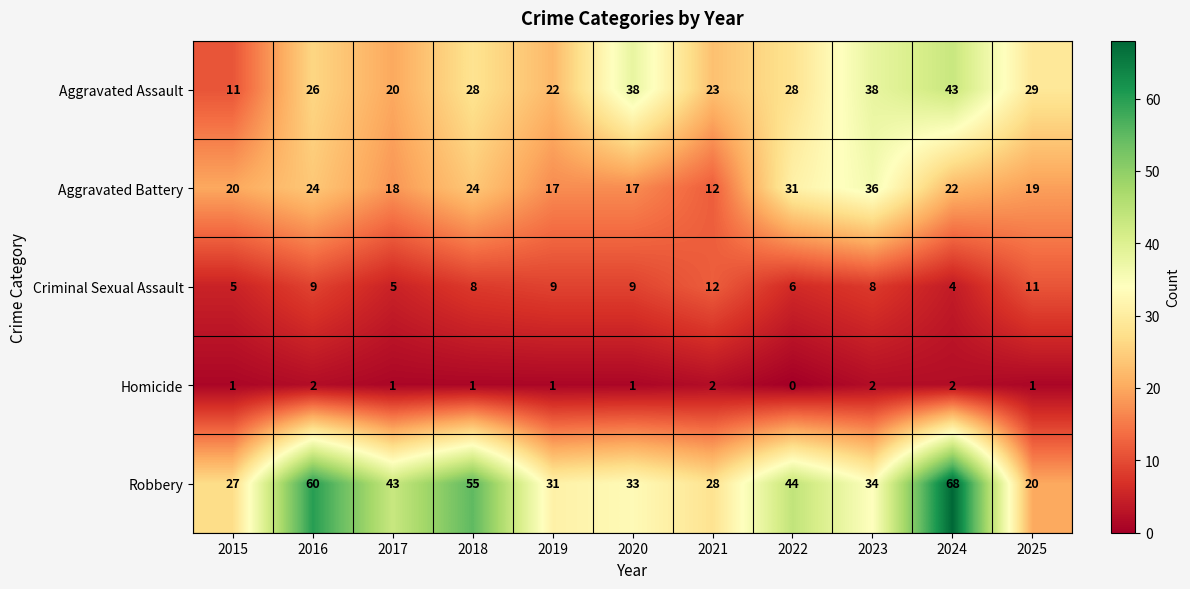

At which label does Robbery reach its minimum?

2025